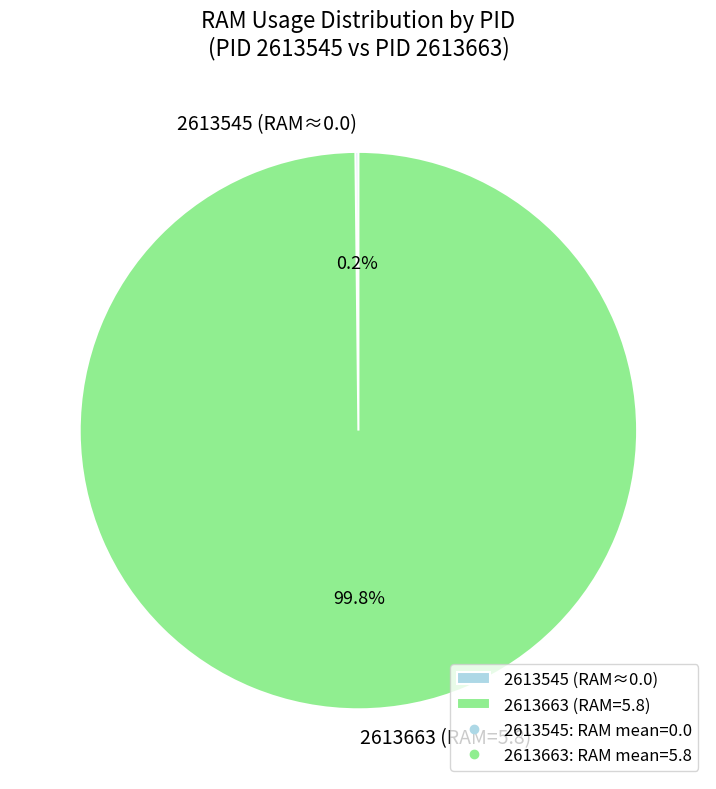

Is 2613663 (RAM=5.8) the majority of the pie?

Yes